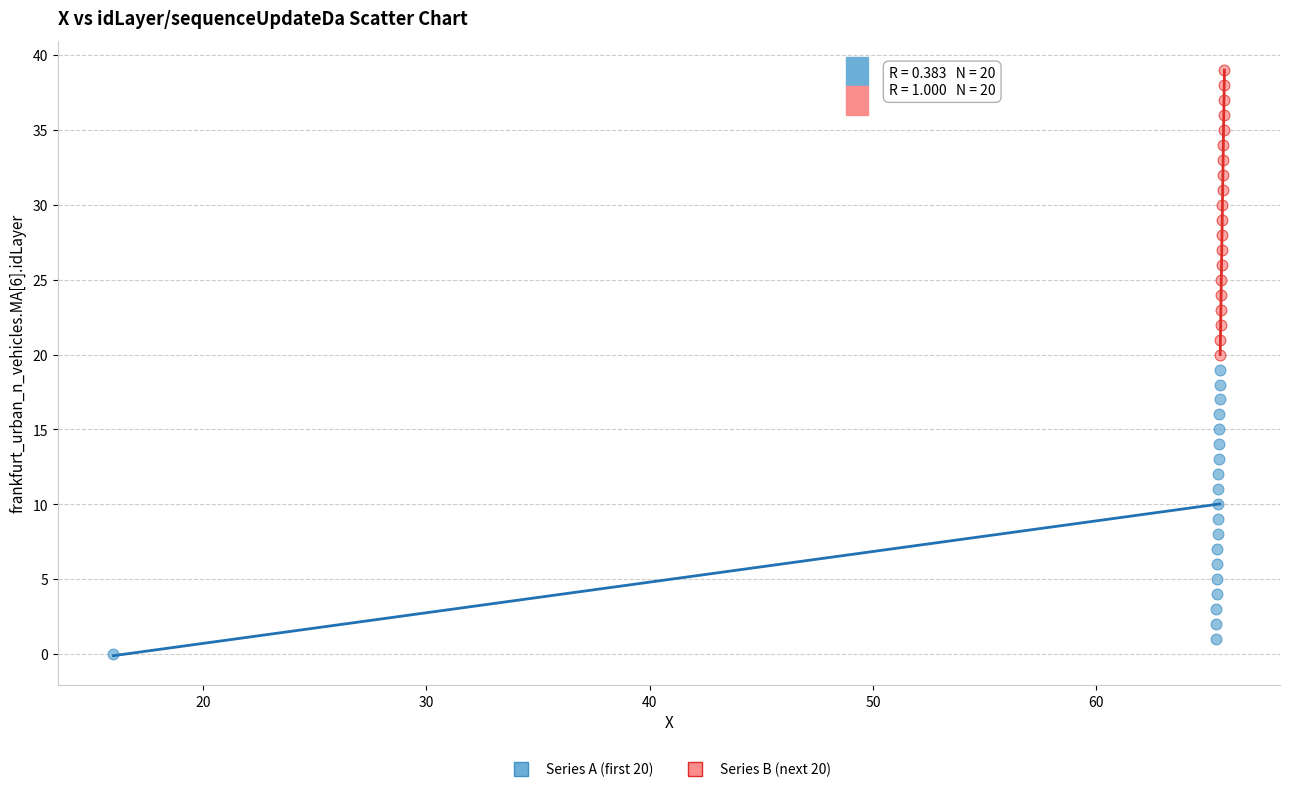

Which series contains the highest Y value?

Series B (next 20)